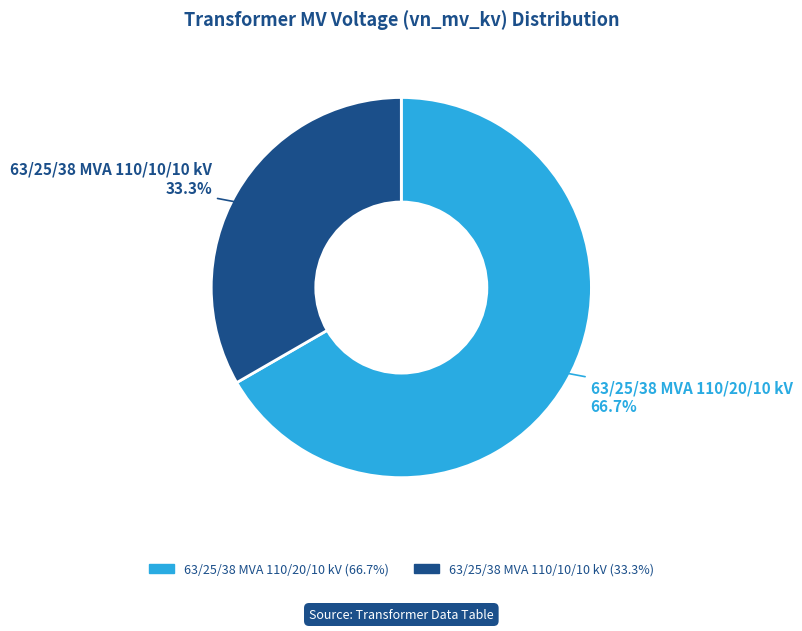

What is the smallest slice in the pie chart?

63/25/38 MVA 110/10/10 kV